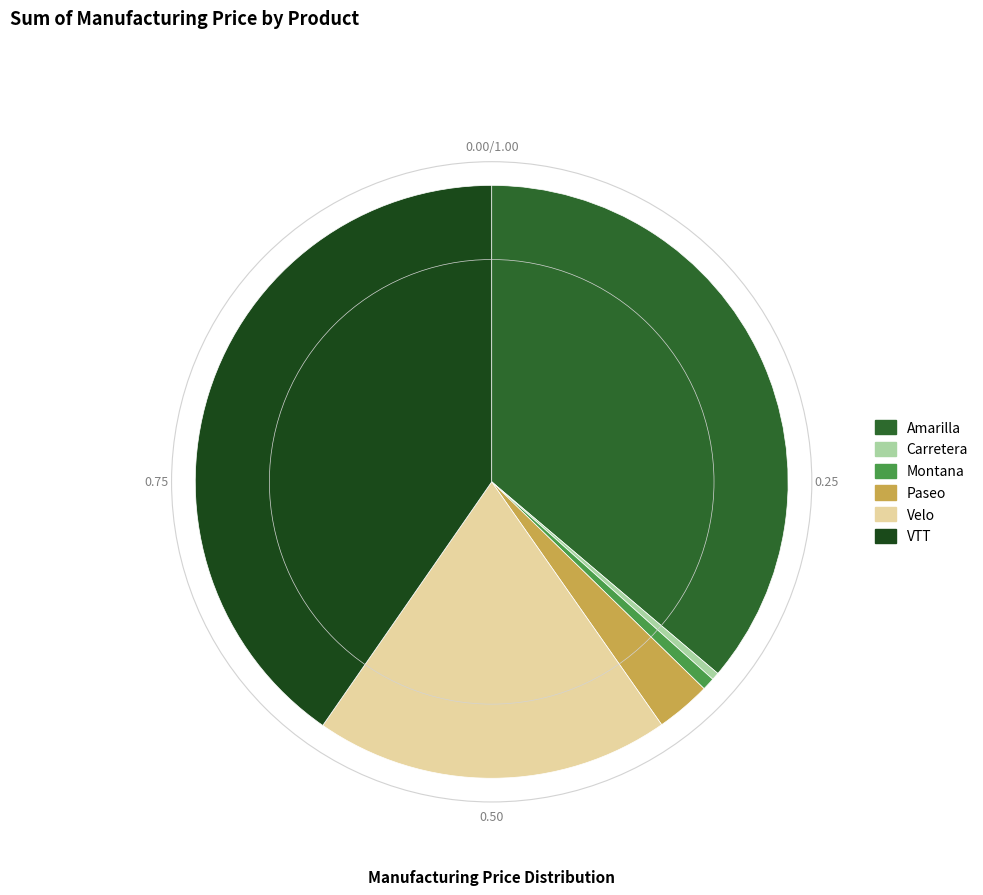

Between VTT and Velo, which is larger?

VTT